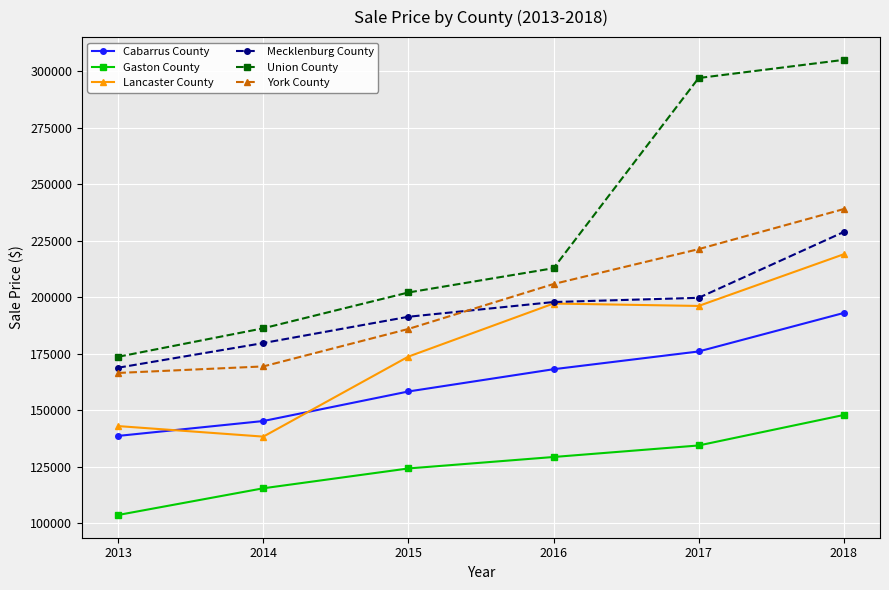

What is the difference between the highest and lowest values at 2013?

70000